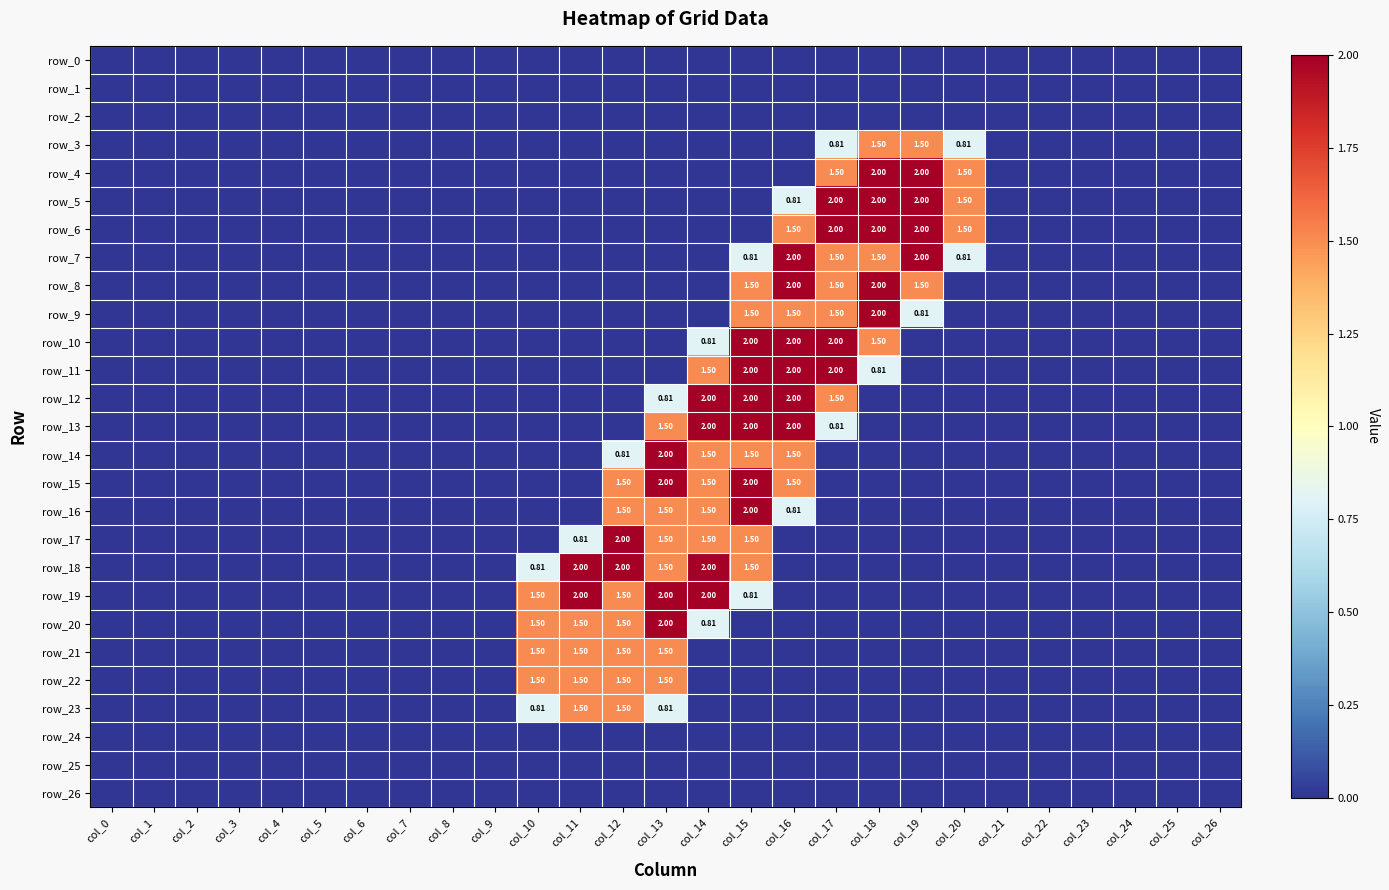

What is the greatest value displayed?

2.0